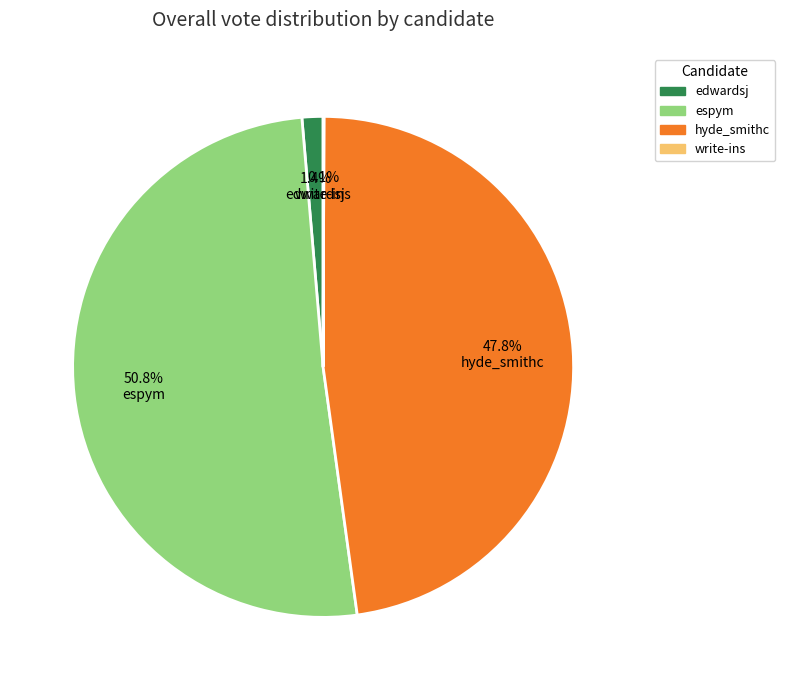

What percentage is NOT represented by edwardsj?

98.6%